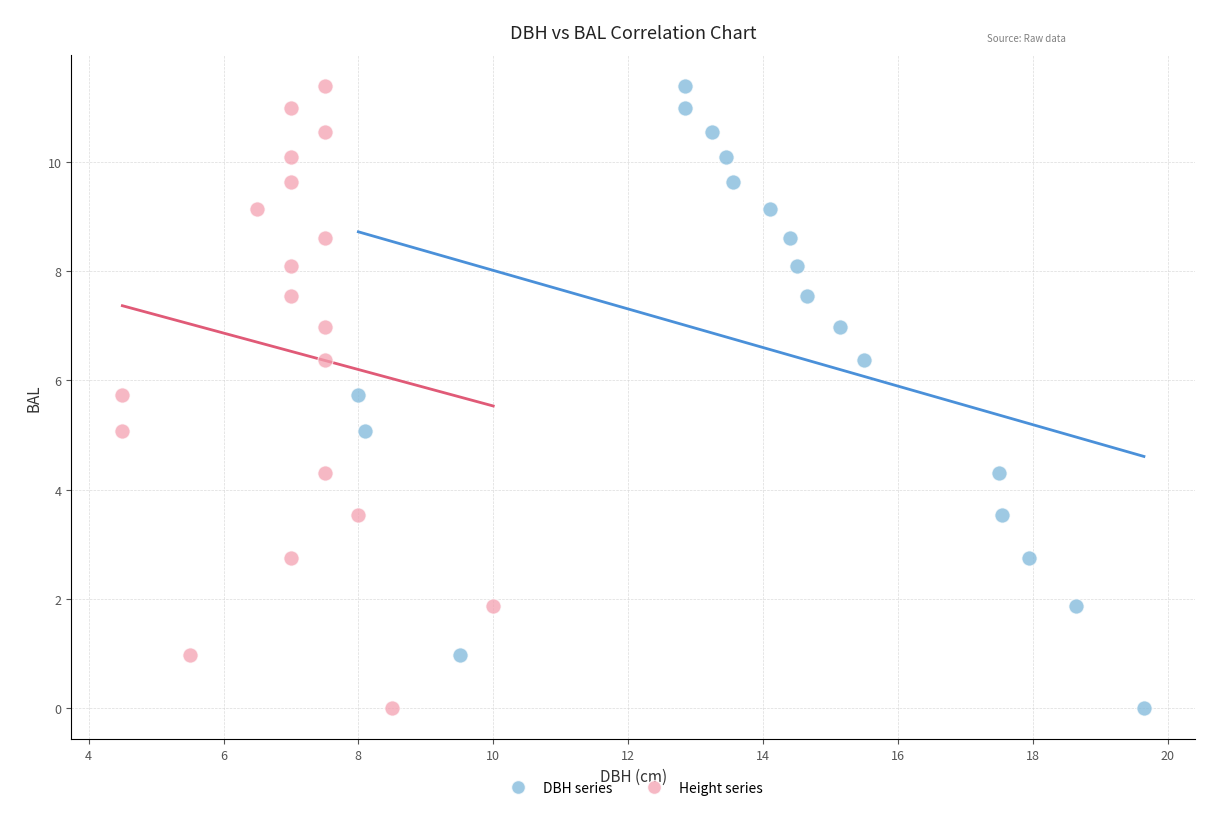

What are all the series names shown in the legend?

DBH series, Height series